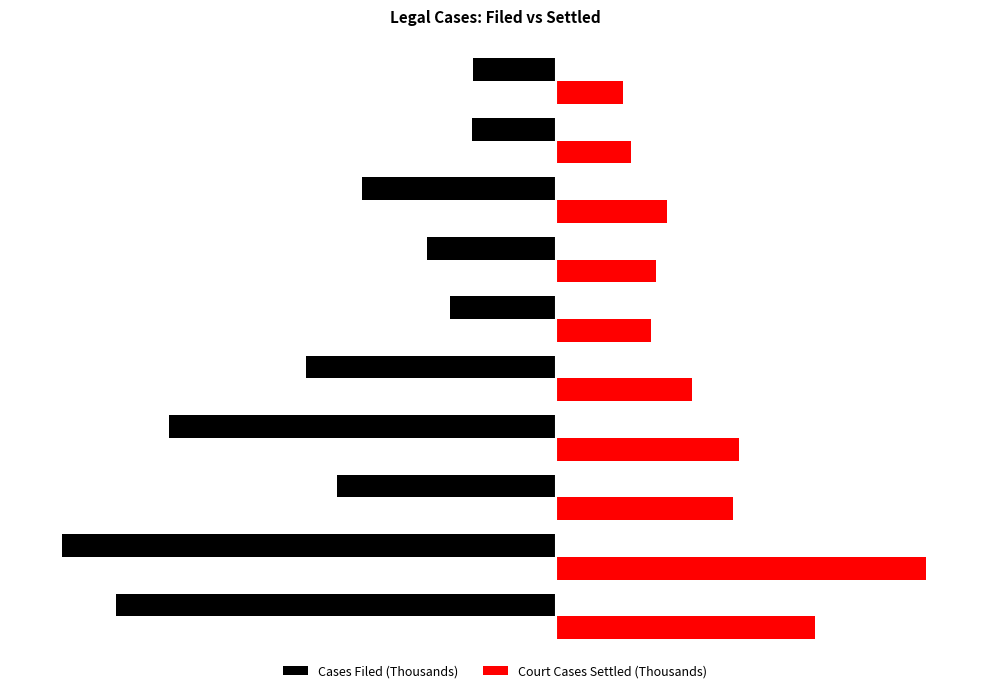

What are all the series names shown in the legend?

Cases Filed (Thousands), Court Cases Settled (Thousands)